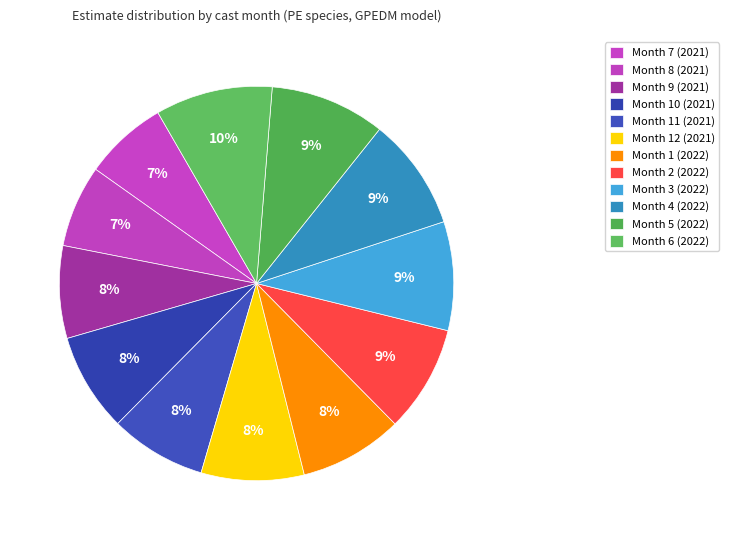

How many slices are in this pie chart?

12